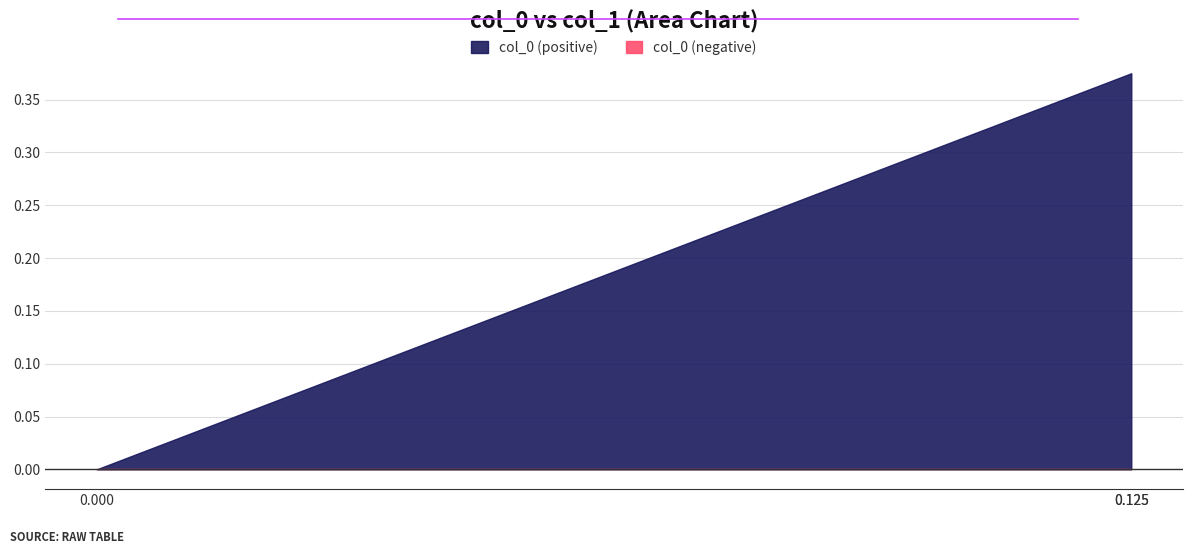

True or false: the data shows 0.1 at 0.125.

False